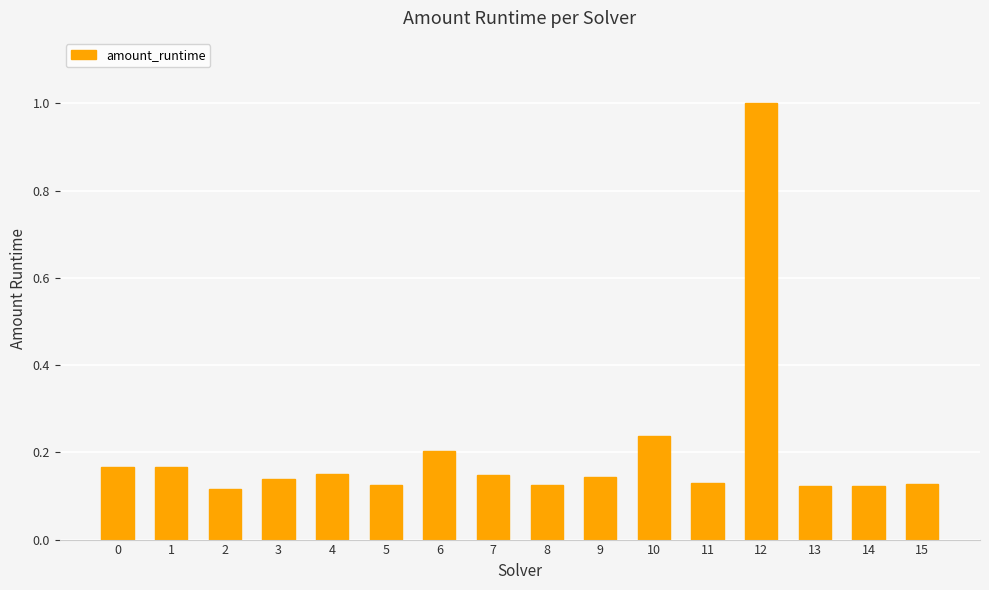

What is the maximum value shown in the chart?

1.0